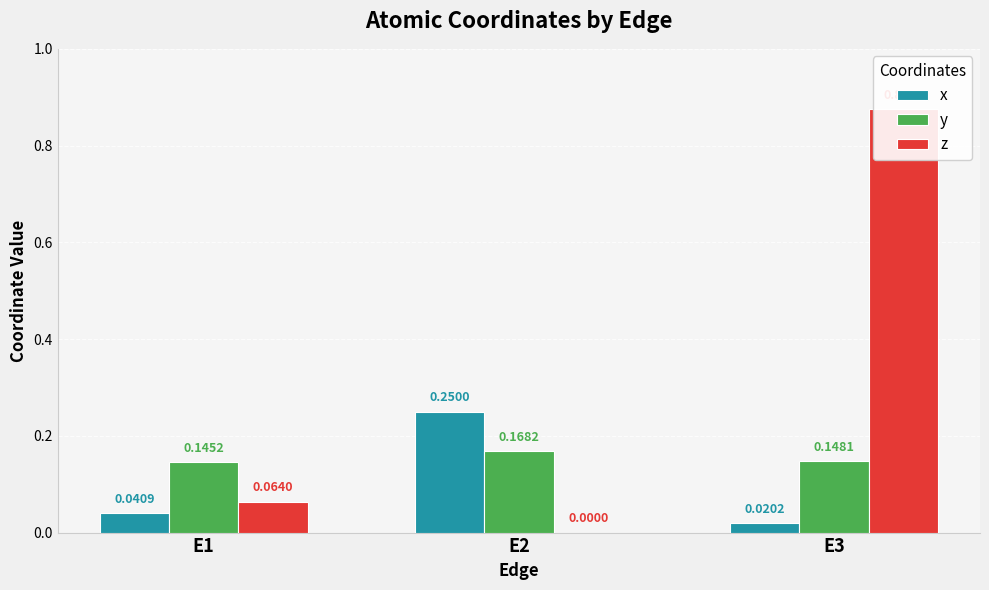

Rank the series at E1 from highest to lowest value.

y, z, x